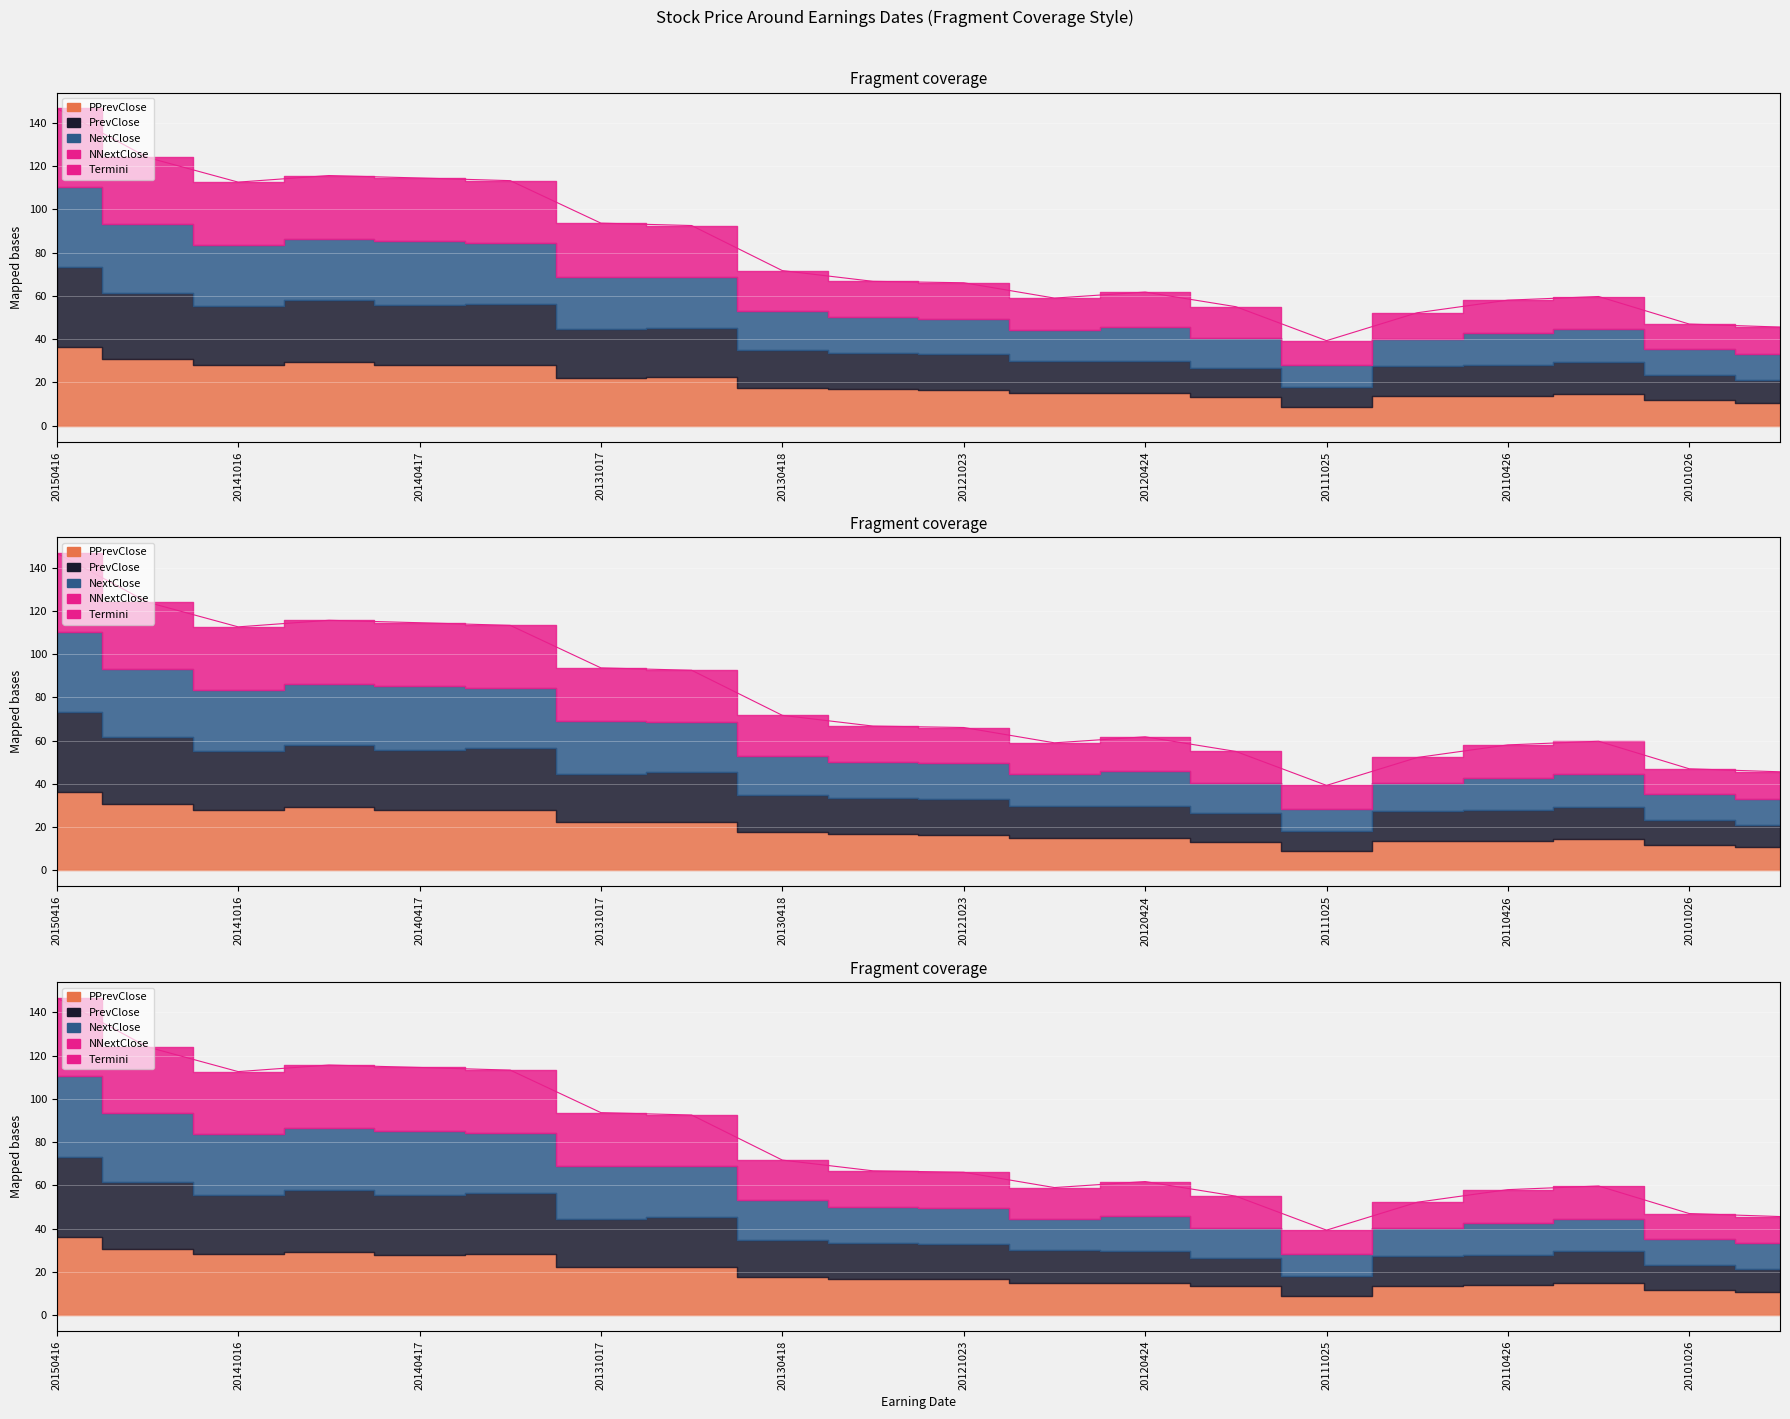

Which has a higher value, 13 or 20131017?

20131017